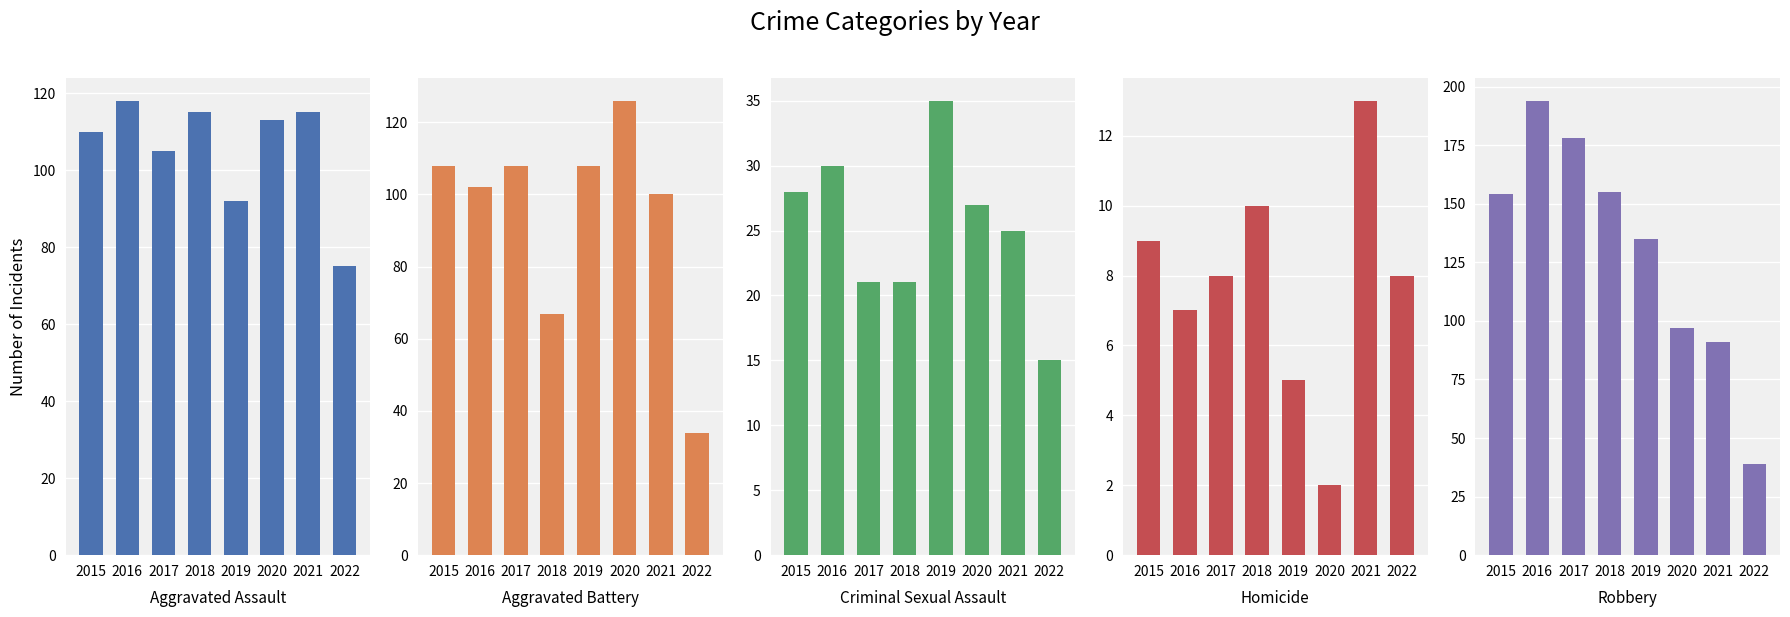

Rank the categories by Aggravated Assault value from lowest to highest.

2022, 2019, 2017, 2015, 2020, 2018, 2021, 2016